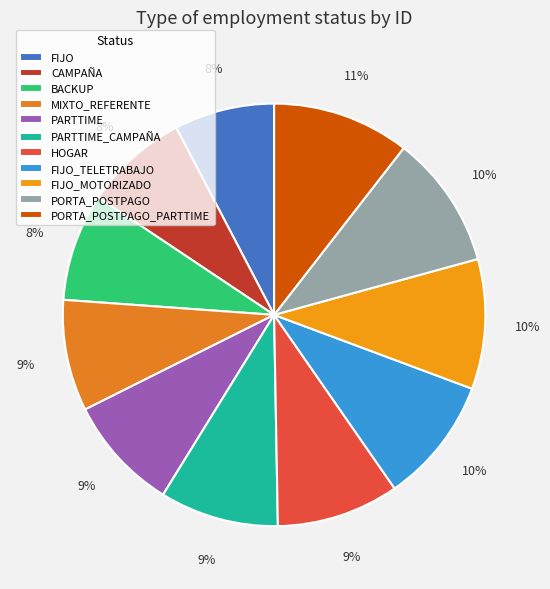

Is it true that CAMPAÑA is 8% of the pie?

True